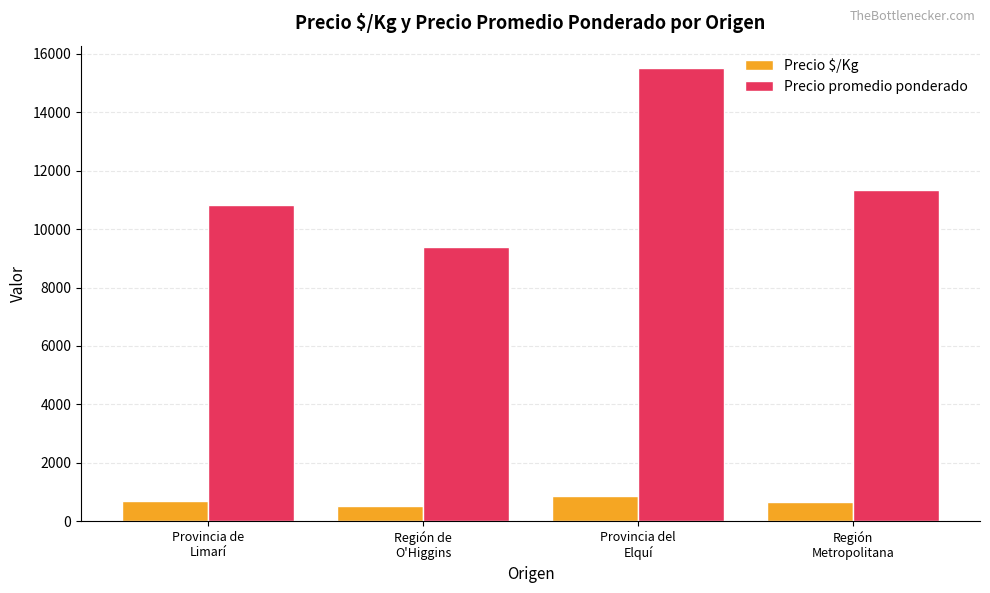

What is the highest value of the Precio $/Kg series?

861